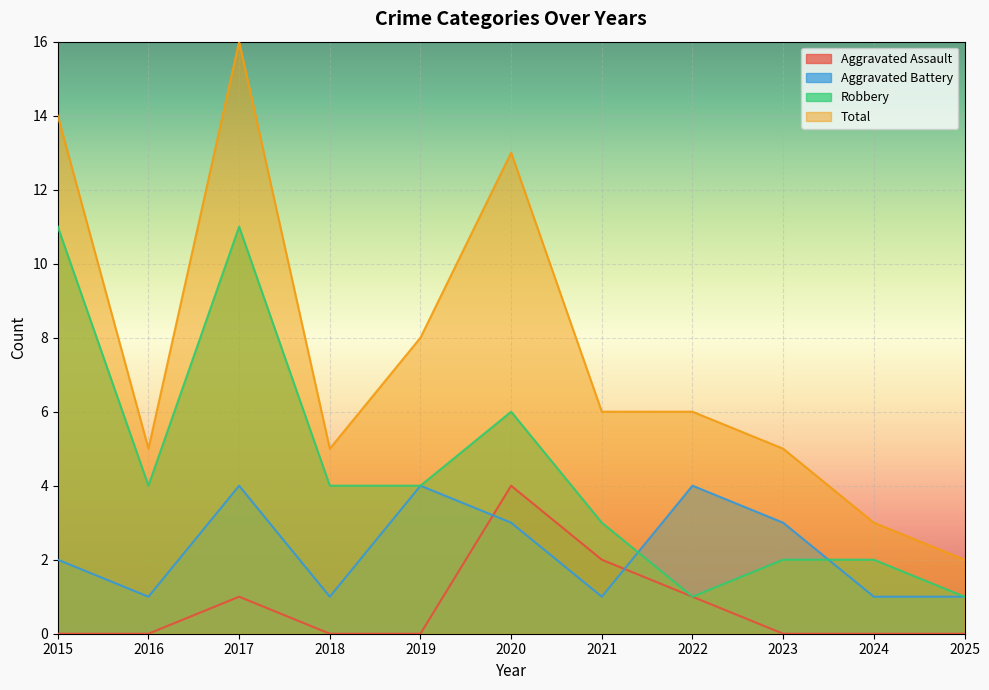

Which category has the highest value across all series?

2017